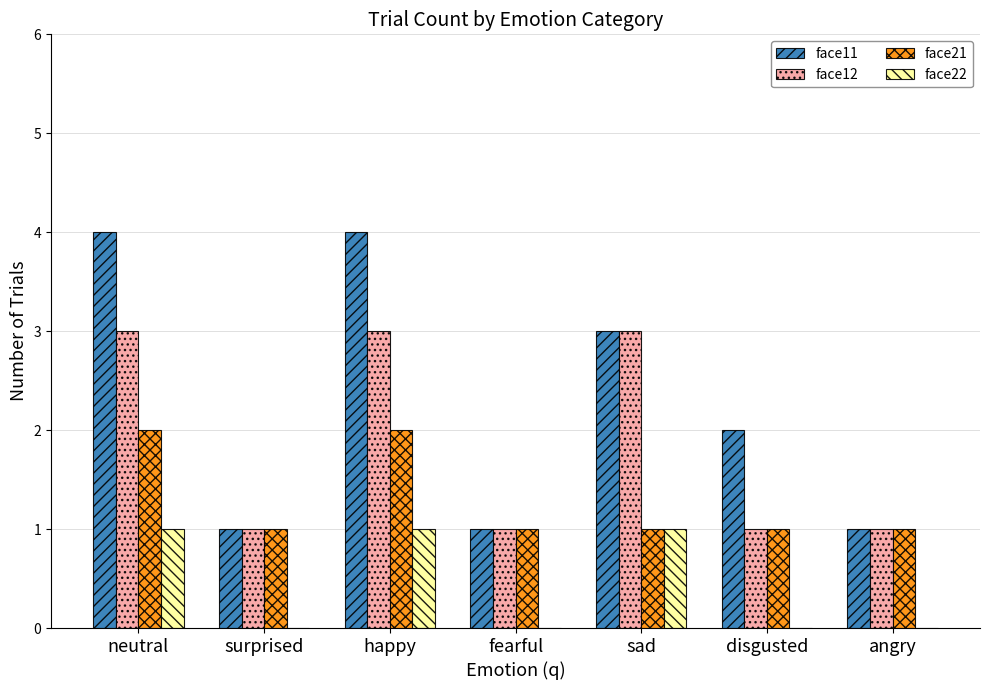

What is the sum of all face12 values?

13